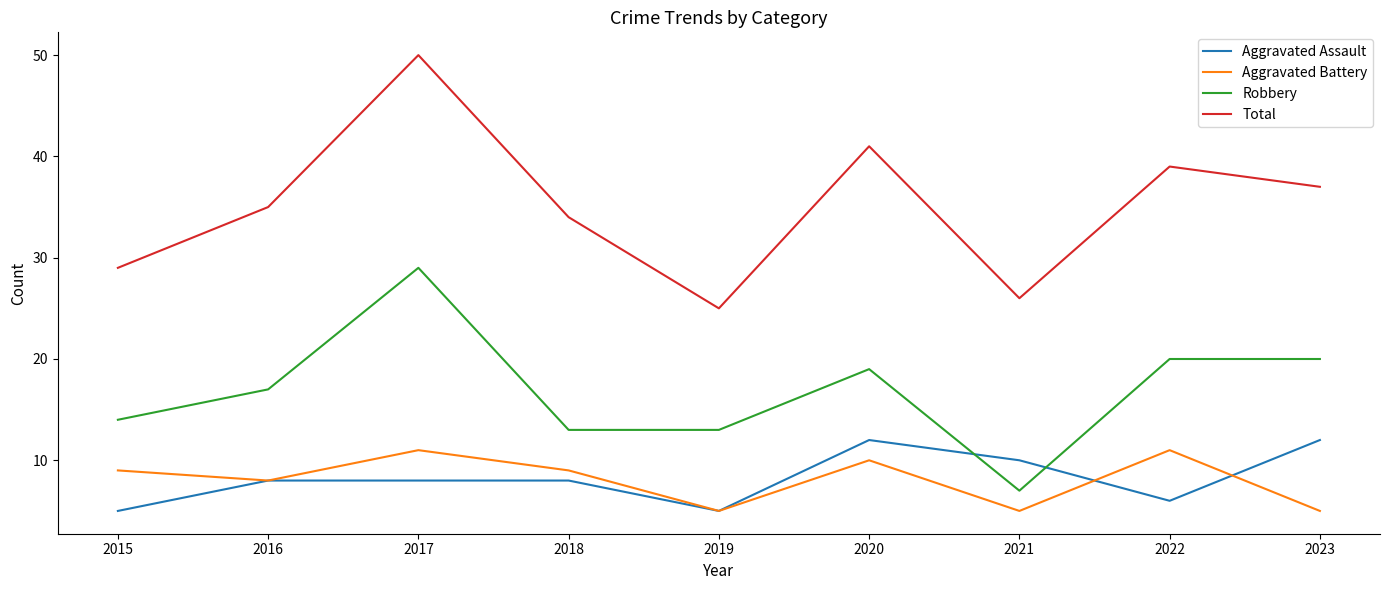

Between which two adjacent categories do Aggravated Assault and Robbery first intersect?

2020 and 2021